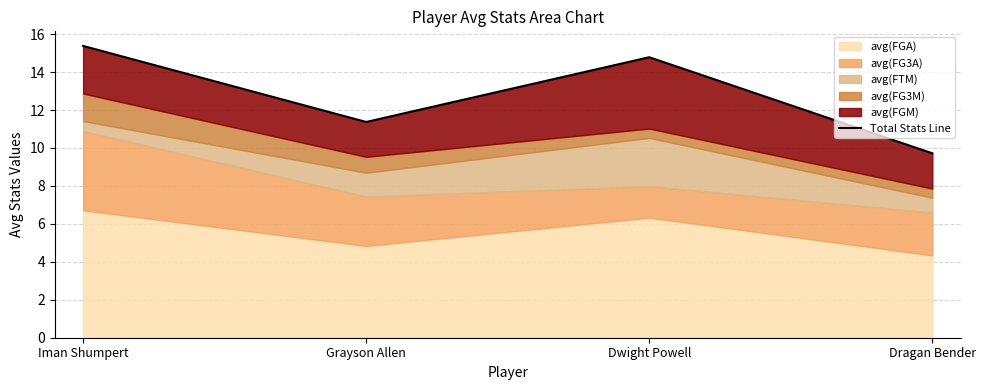

Reading right to left, extract all data points from this chart.

Dragan Bender=9.7	Dwight Powell=14.8	Grayson Allen=11.4	Iman Shumpert=15.4